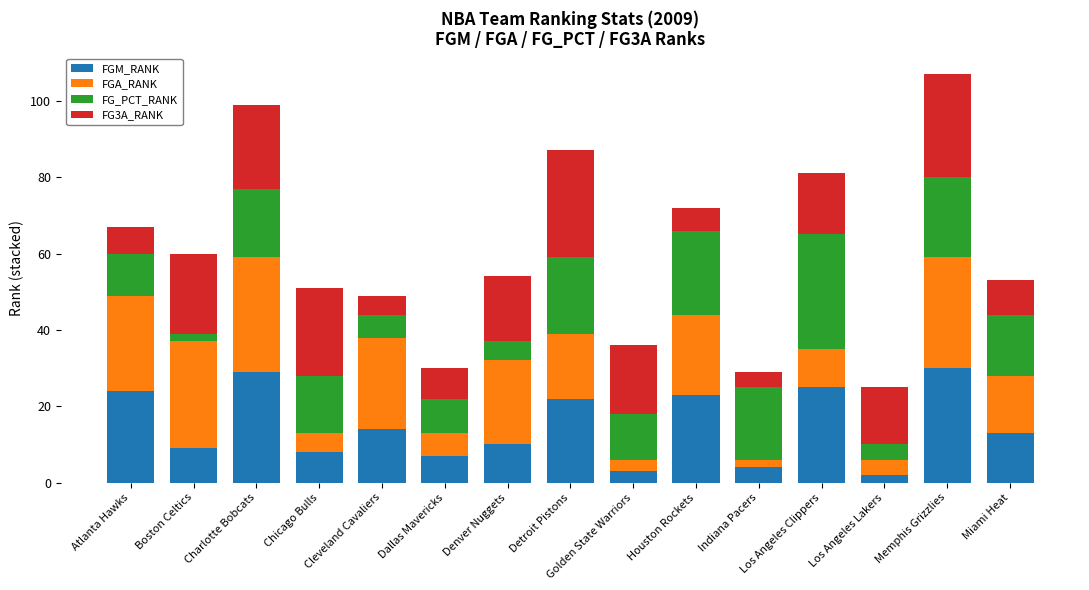

What is the total value across all series at Houston Rockets?

72